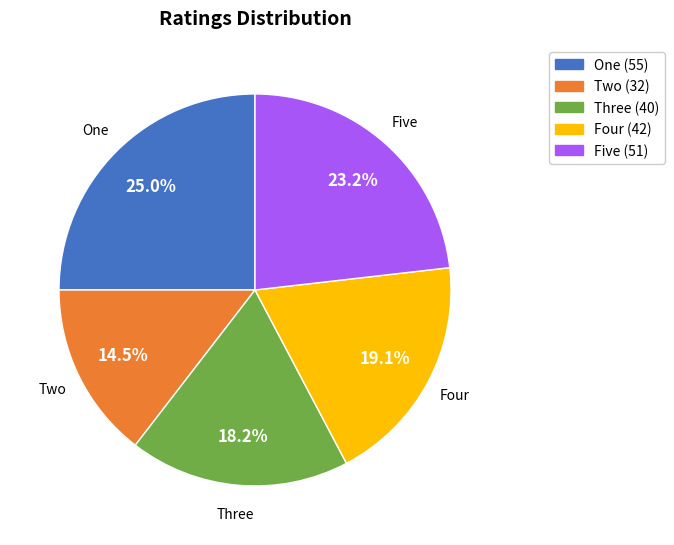

Rank the categories by value from lowest to highest.

Two, Three, Four, Five, One